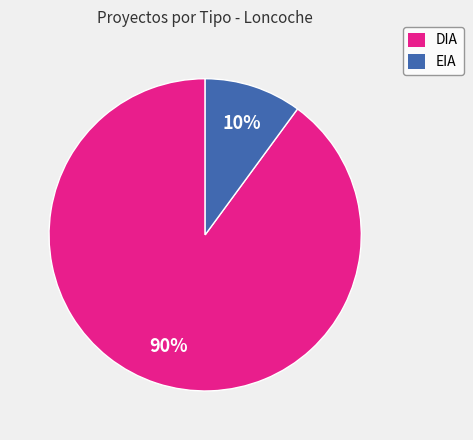

Which category accounts for the majority?

DIA